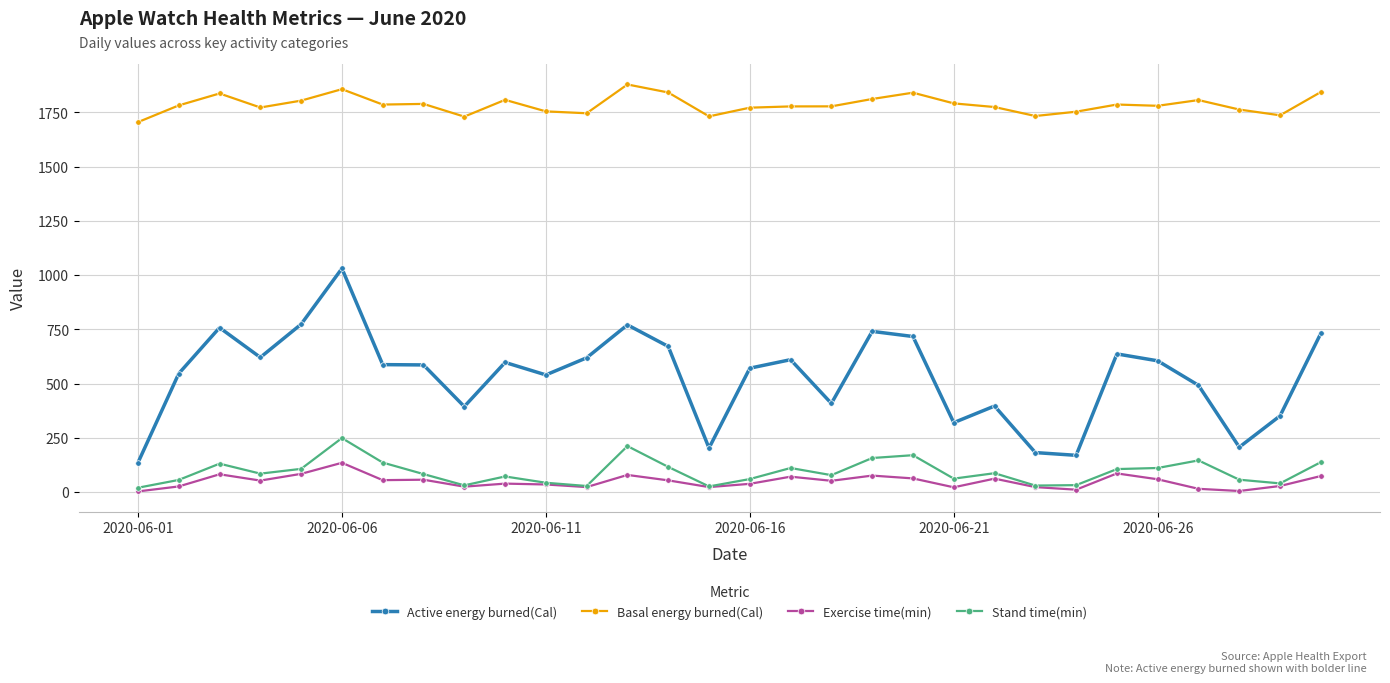

Rank the series by their maximum value, from highest to lowest.

Basal energy burned(Cal), Active energy burned(Cal), Stand time(min), Exercise time(min)